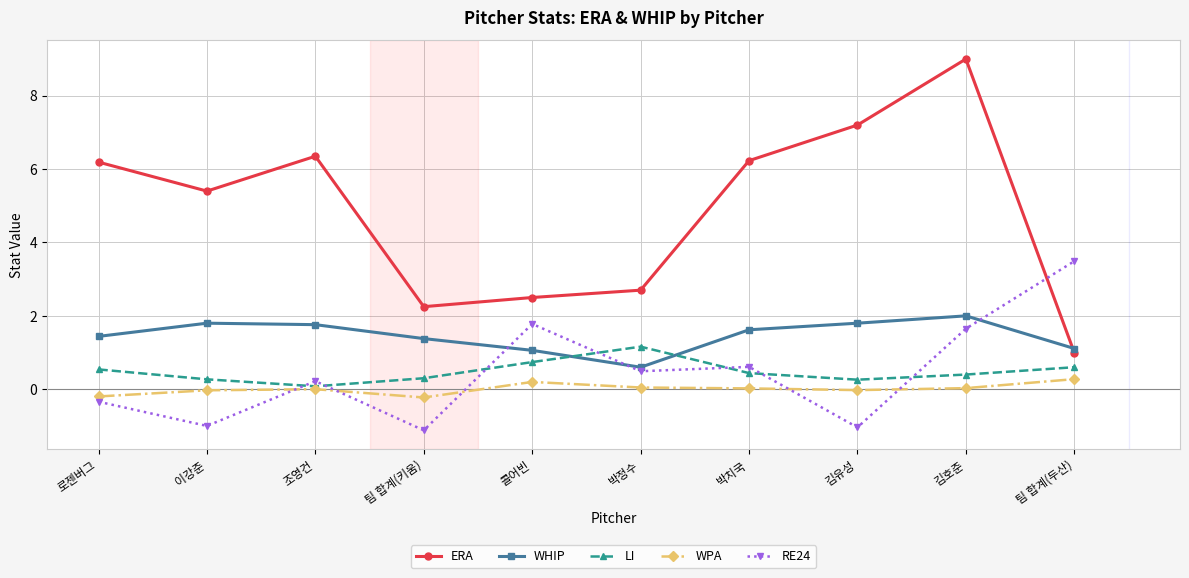

Which category has the highest value in the RE24 series?

팀 합계(두산)